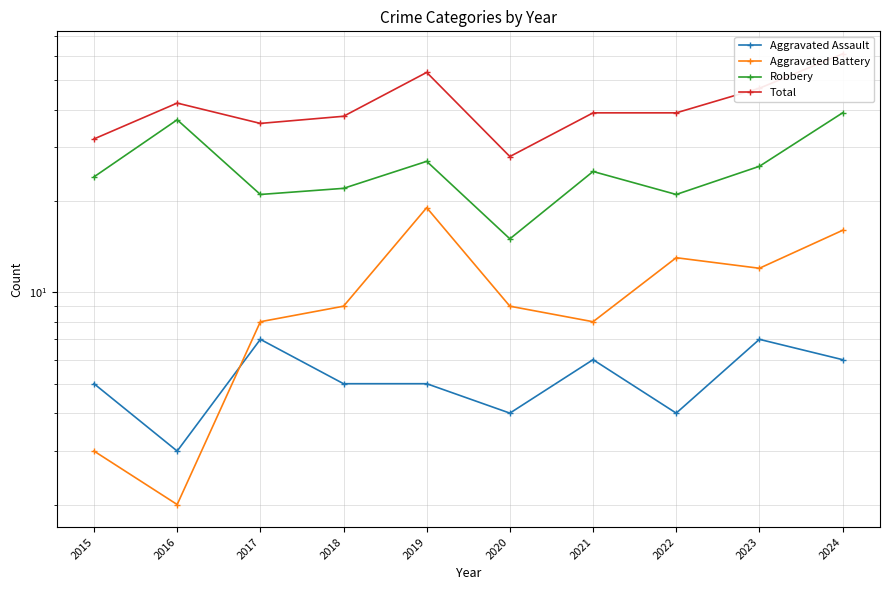

What is the highest value of the Robbery series?

39